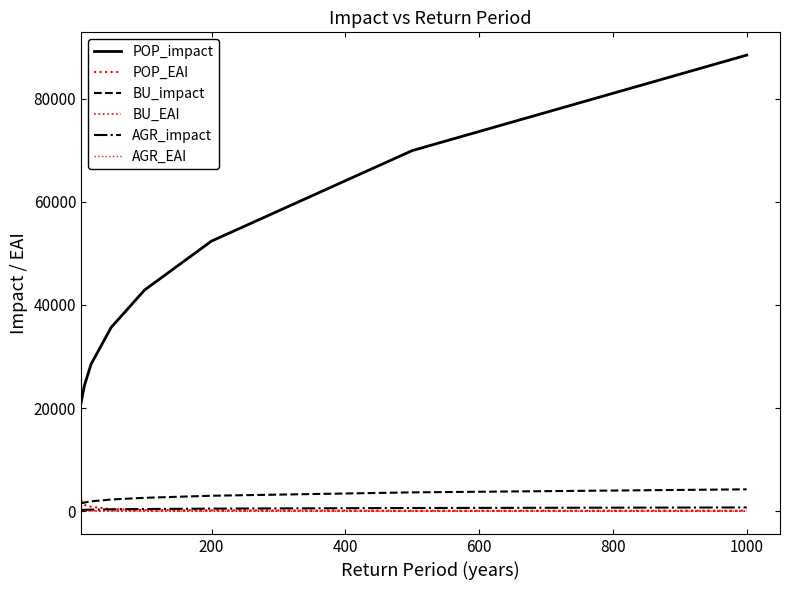

What is the average value of the BU_impact series?

2587.9